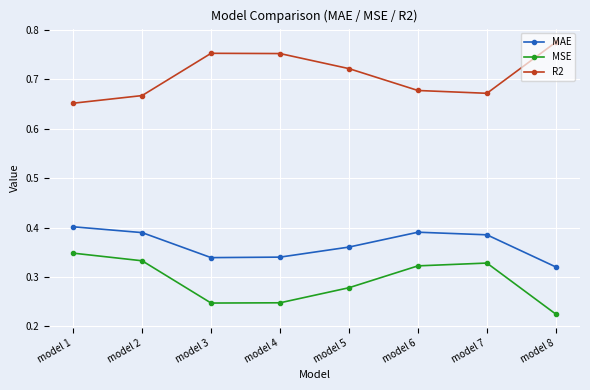

How many data points does each series have?

8